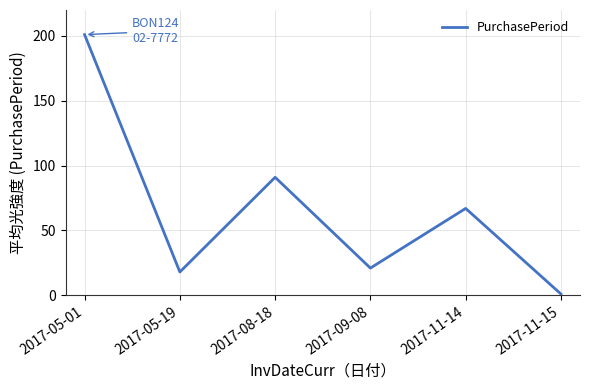

List the labels in order of value, largest first.

2017-05-01, 2017-08-18, 2017-11-14, 2017-09-08, 2017-05-19, 2017-11-15